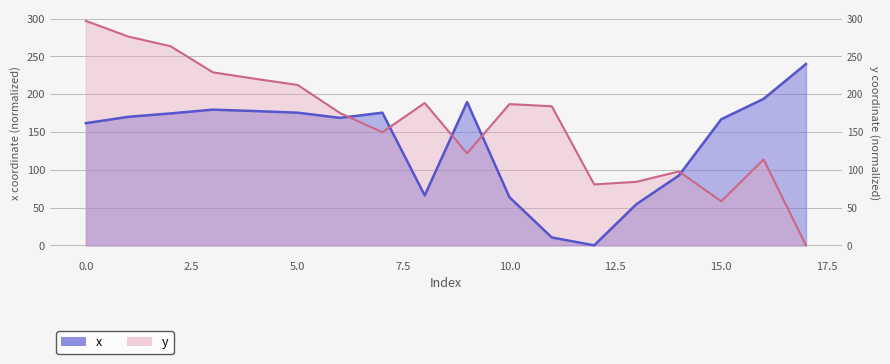

How many values in the y series are below 183?

9